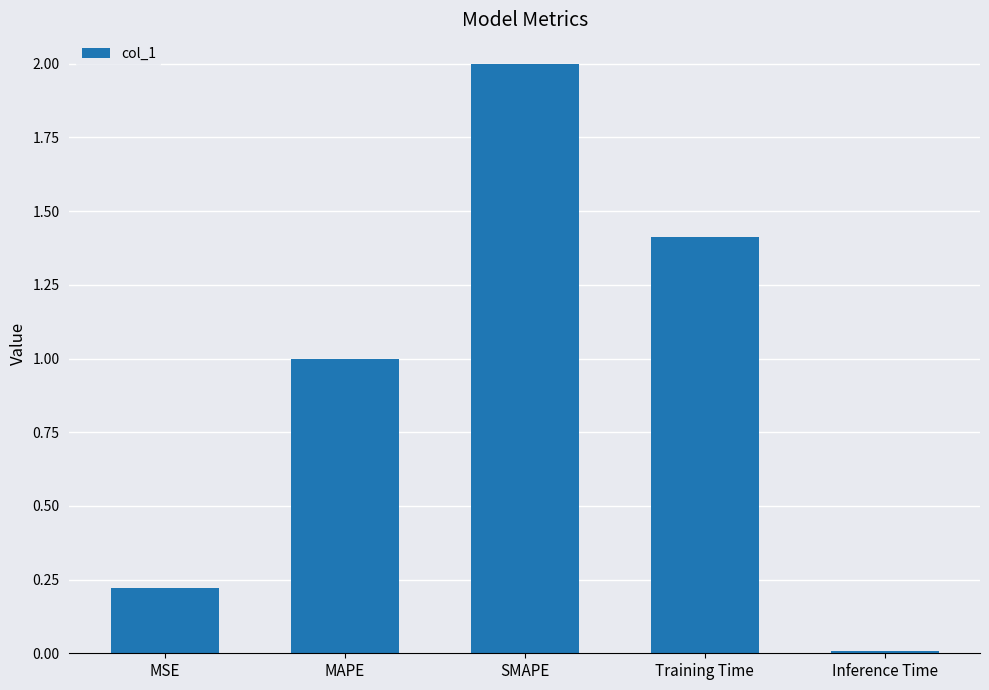

The chart shows a value of 1.0 at MAPE. True or false?

True